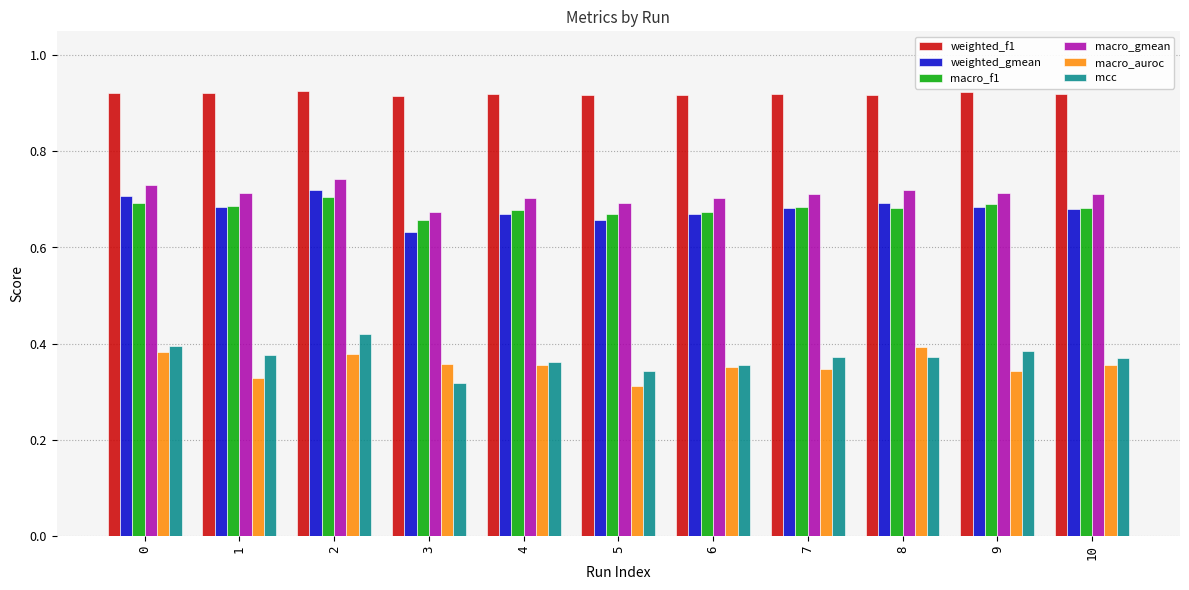

What is the sum of the macro_gmean values at 0 and 2?

1.5